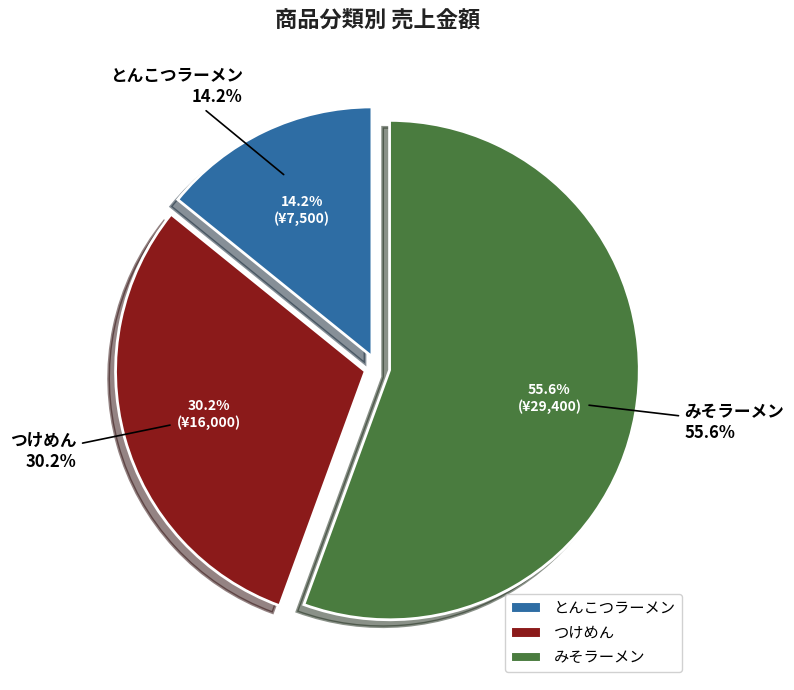

Do みそラーメン and とんこつラーメン together represent more than half of the pie?

Yes